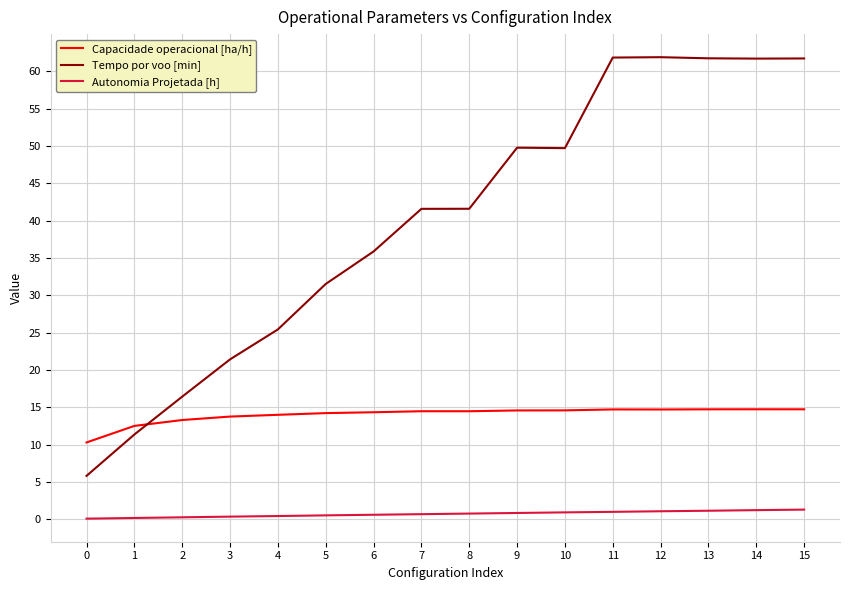

What is the difference between the maximum and second lowest values in the Tempo por voo [min] series?

50.5